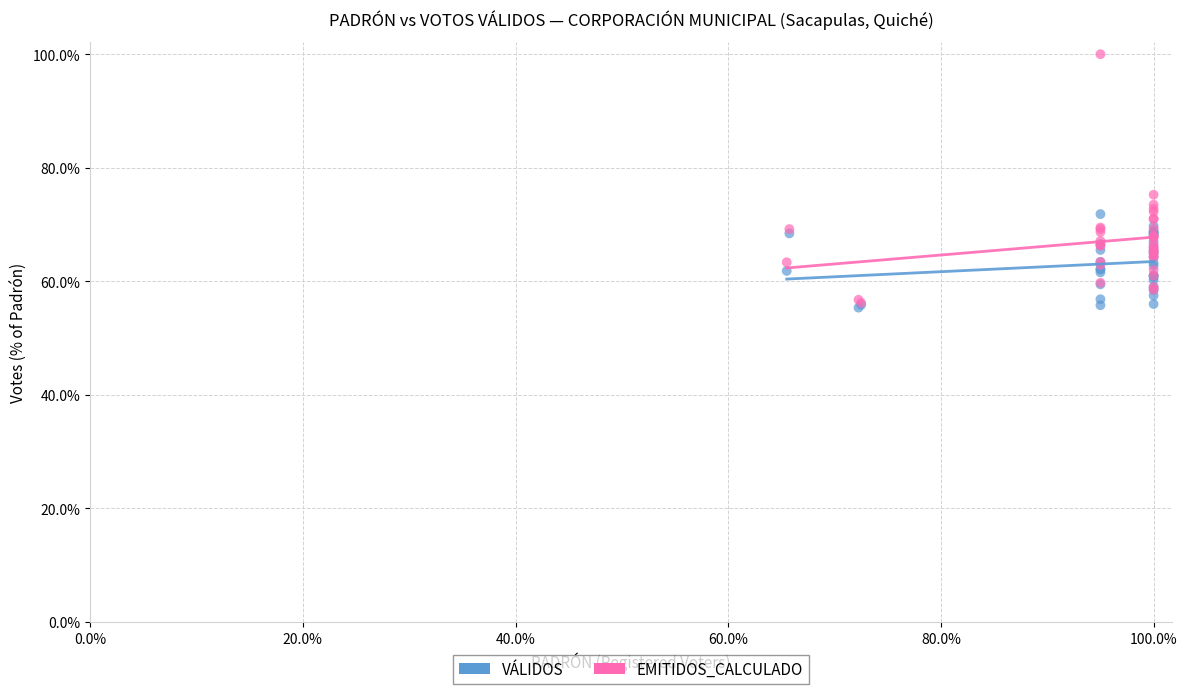

What are all the series names shown in the legend?

VÁLIDOS, EMITIDOS_CALCULADO